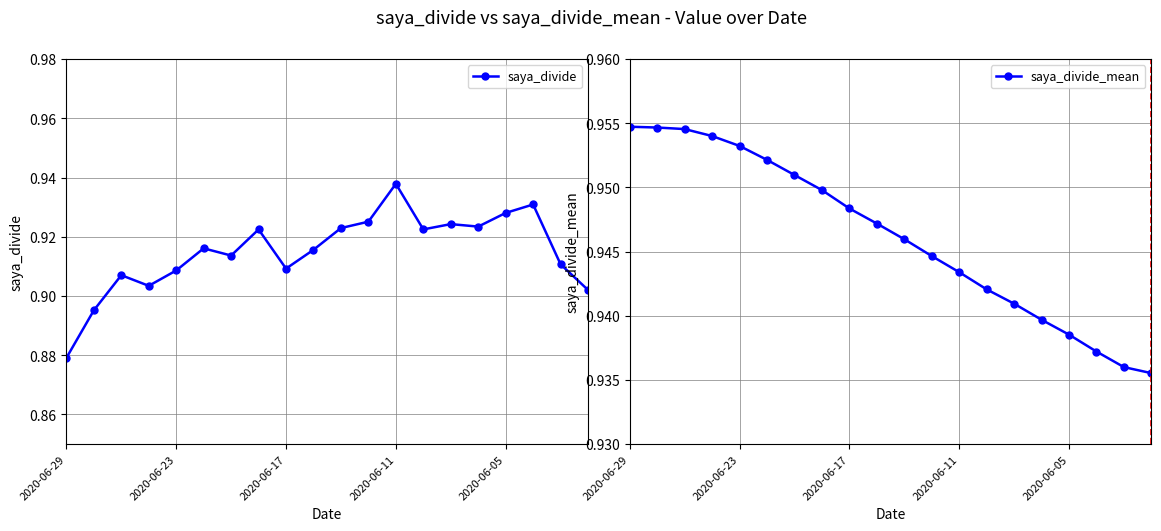

True or false: saya_divide_mean has more than 0 points higher than both neighbors.

False